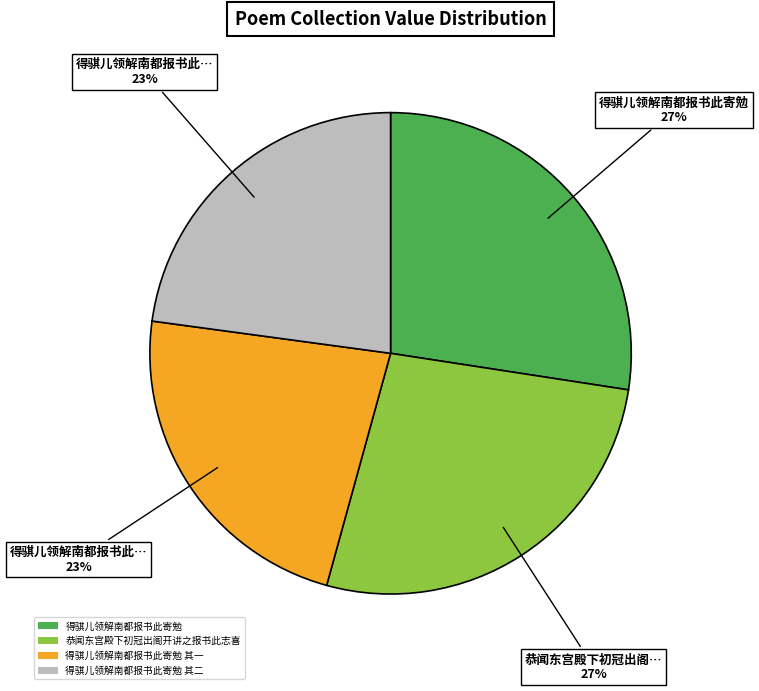

Does any single category account for the majority?

No